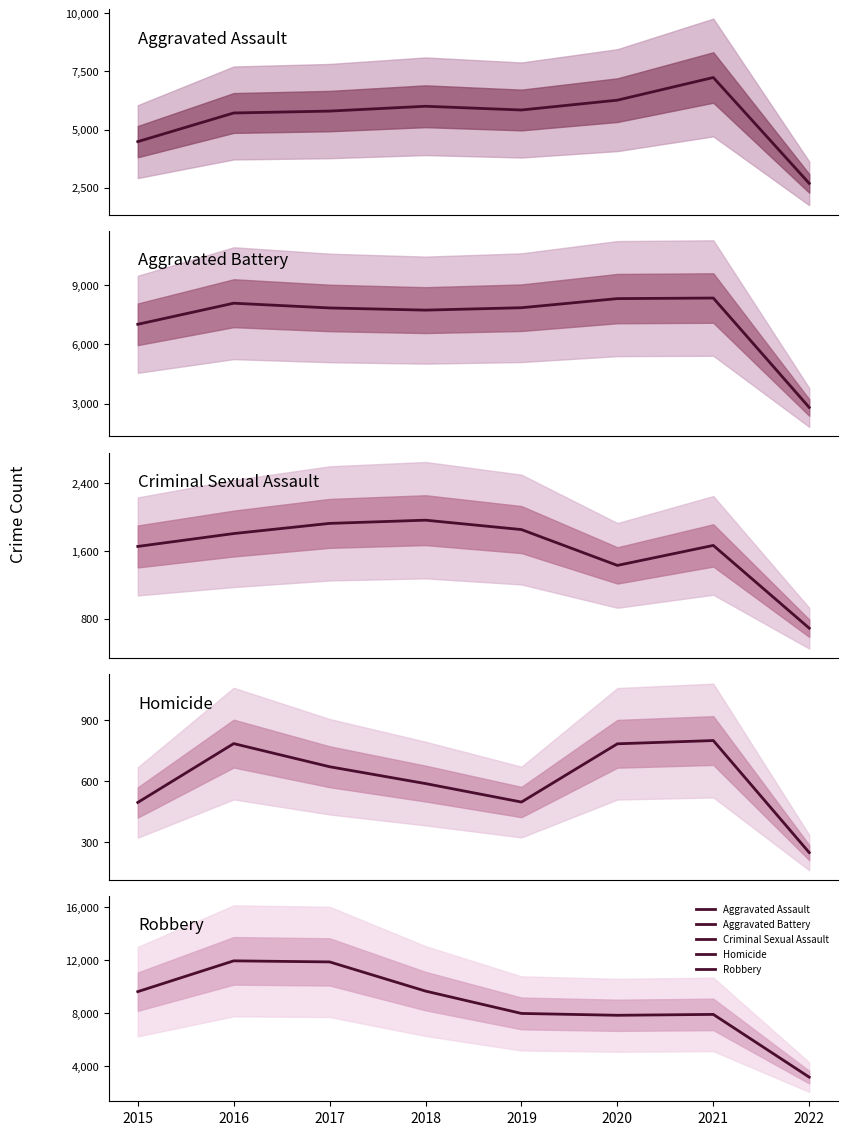

Reading left to right, transcribe all the data shown in this chart.

Aggravated Assault: 4480	5712	5793	6001	5840	6263	7238	2684
Aggravated Battery: 7018	8085	7845	7735	7857	8318	8347	2811
Criminal Sexual Assault: 1653	1805	1925	1963	1852	1429	1665	688
Homicide: 496	786	672	589	498	785	801	249
Robbery: 9638	11960	11880	9679	7994	7855	7921	3190